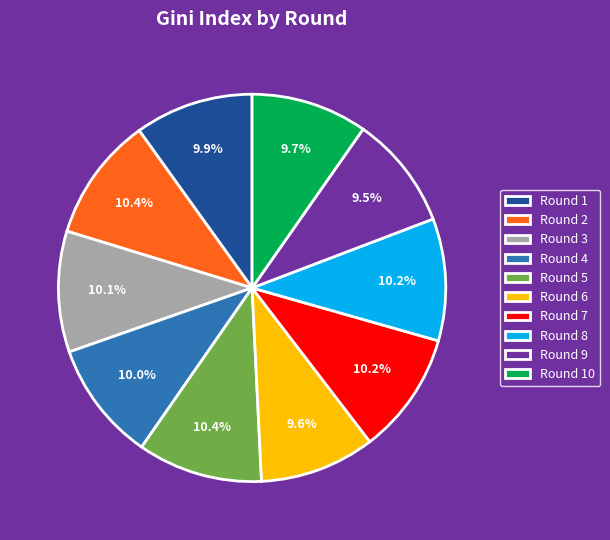

Between Round 6 and Round 8, which is larger?

Round 8